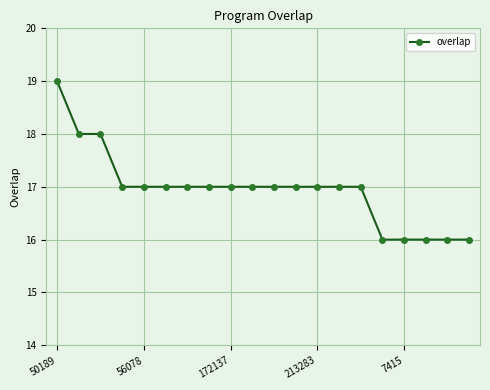

What is the greatest value displayed?

19